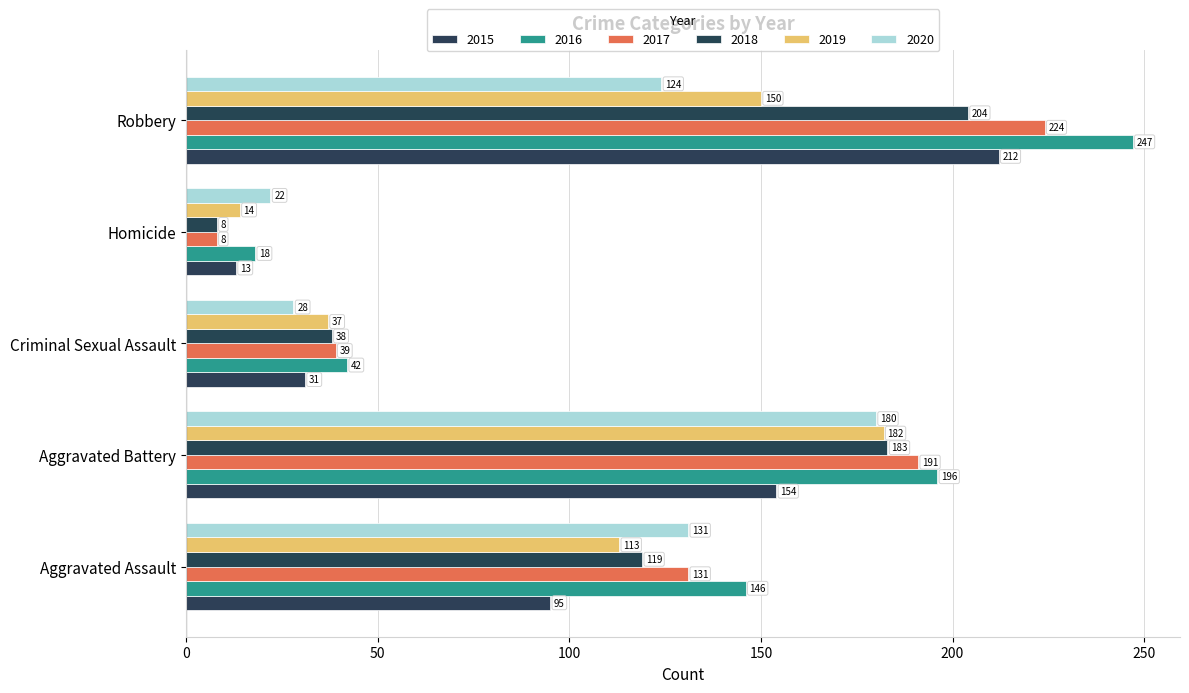

Is the value of 2017 at Criminal Sexual Assault greater than the value of 2016 at Robbery?

No